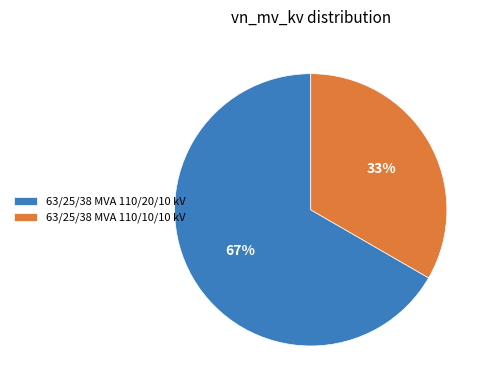

The 63/25/38 MVA 110/10/10 kV slice represents 33% of the pie. True or false?

True